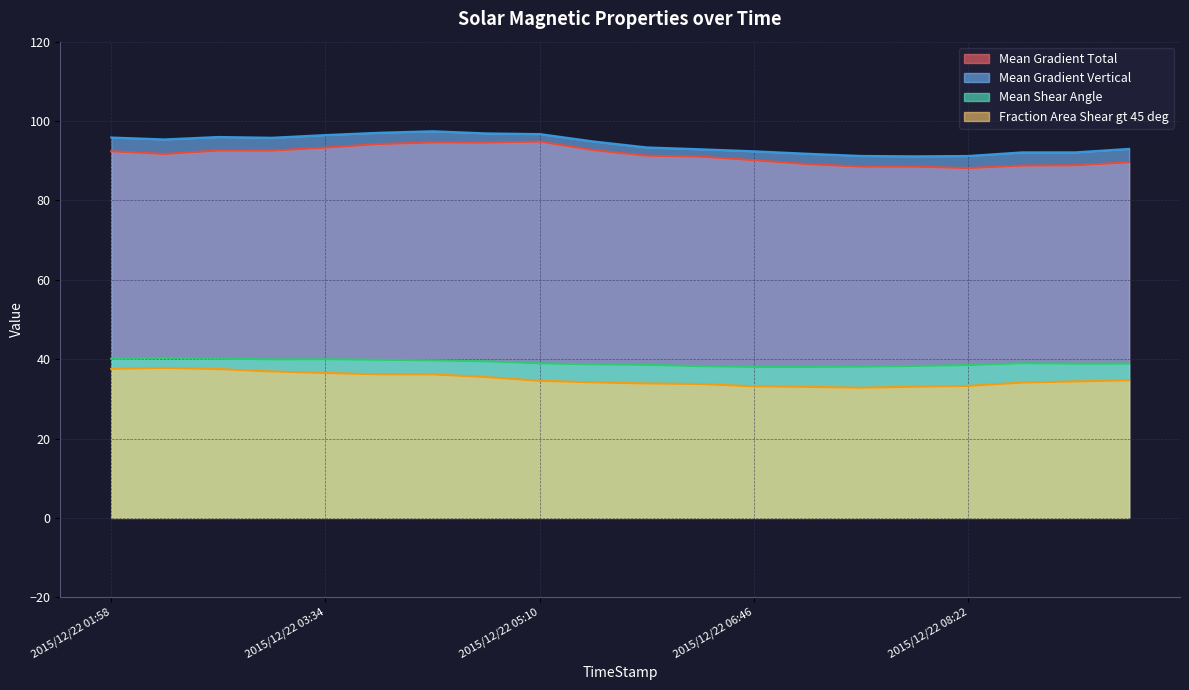

At which label is Mean Gradient Vertical closest to 94?

2015/12/22 05:58